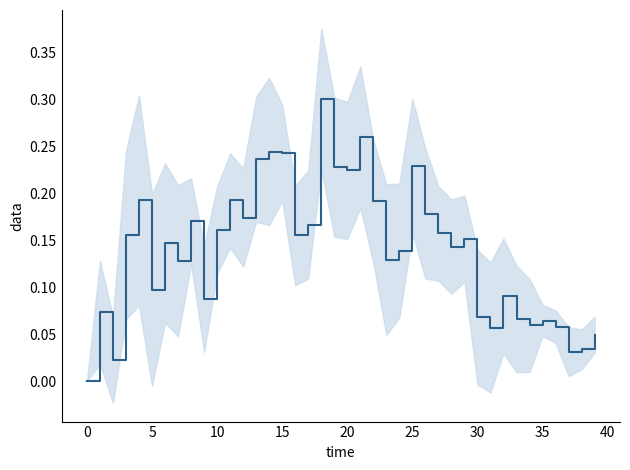

How many interior local valleys (lower than both neighbors) does the data have?

12